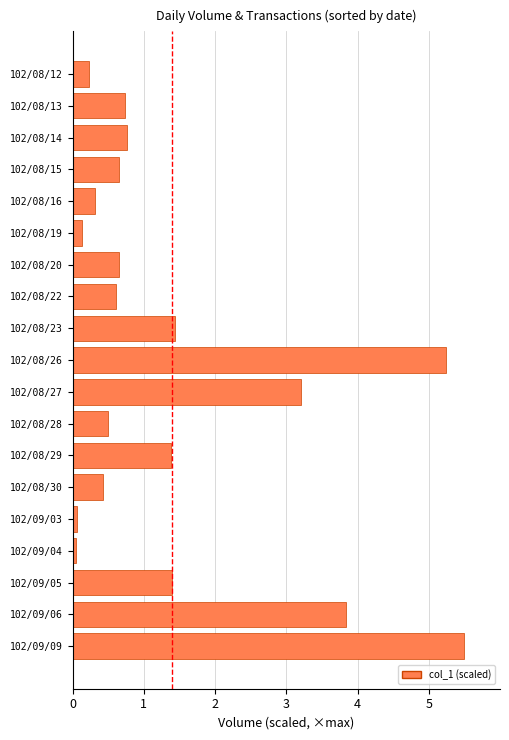

At which category does the chart reach its peak across all series?

102/09/09